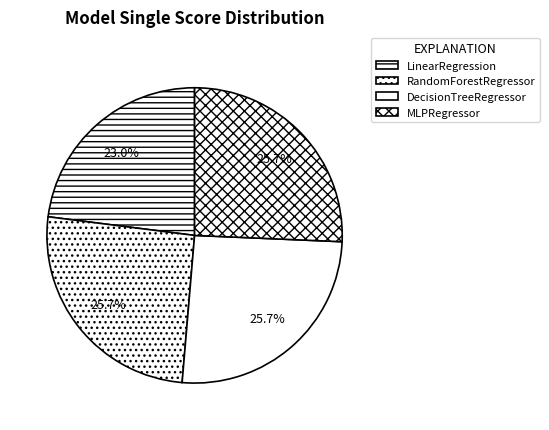

Which slice is the smallest?

LinearRegression